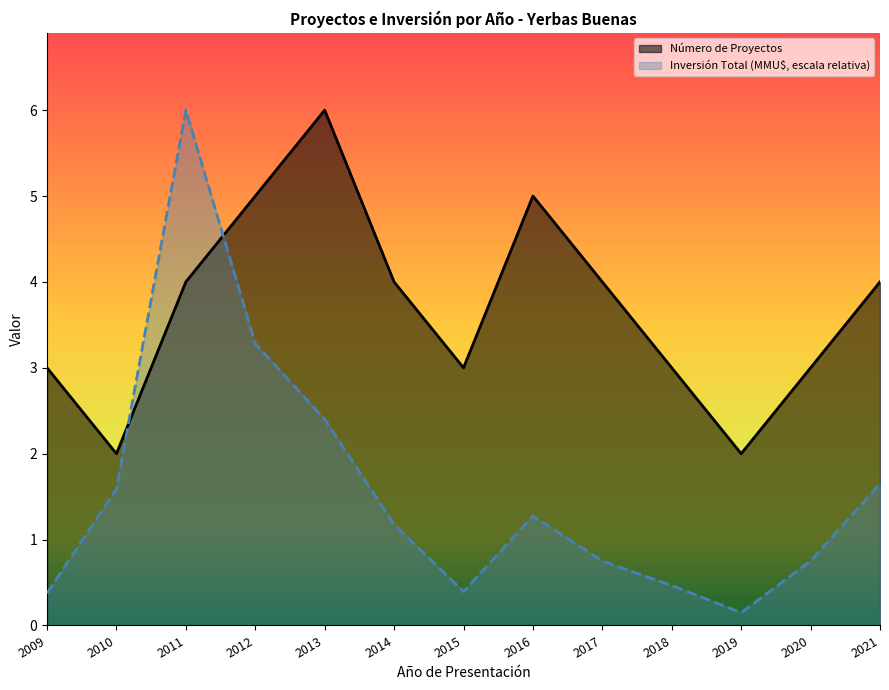

Is it true that Inversión Total (MMU$) equals 1.3 at 2017?

False